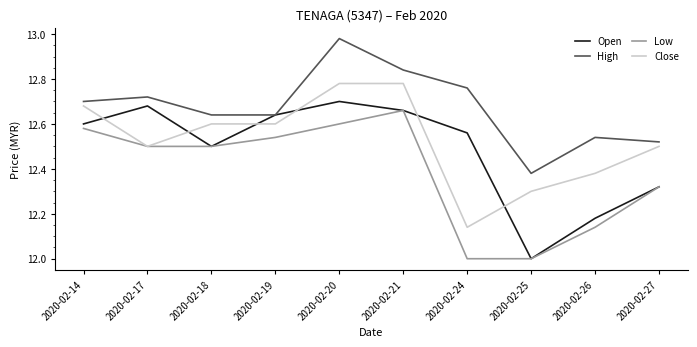

How many intersections are there between Open and Close?

6